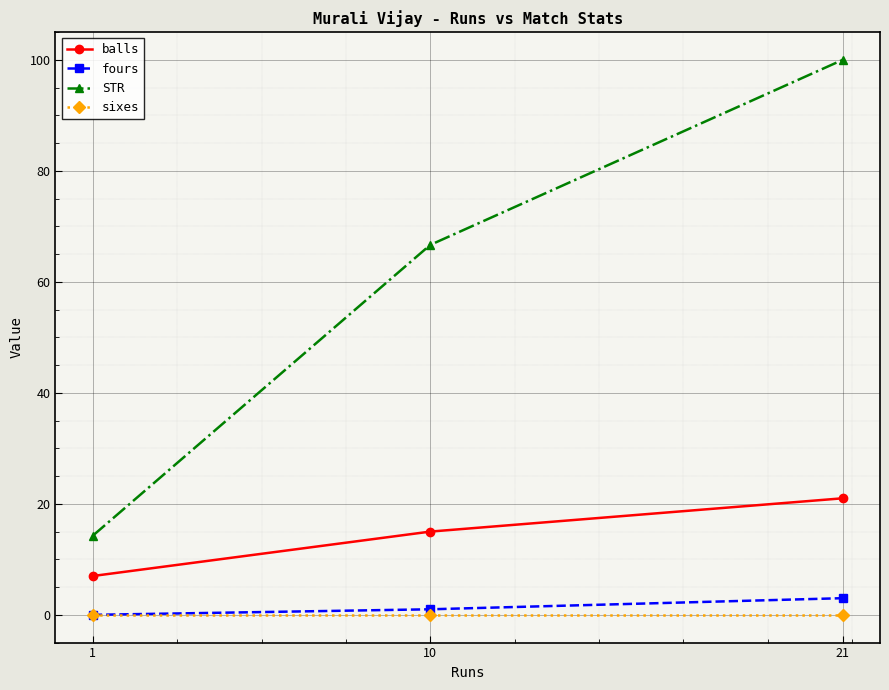

Reading left to right, list all the values displayed in this chart.

balls: 1=7.0	10=15.0	21=21.0
fours: 1=0.0	10=1.0	21=3.0
STR: 1=14.3	10=66.7	21=100.0
sixes: 1=0.0	10=0.0	21=0.0